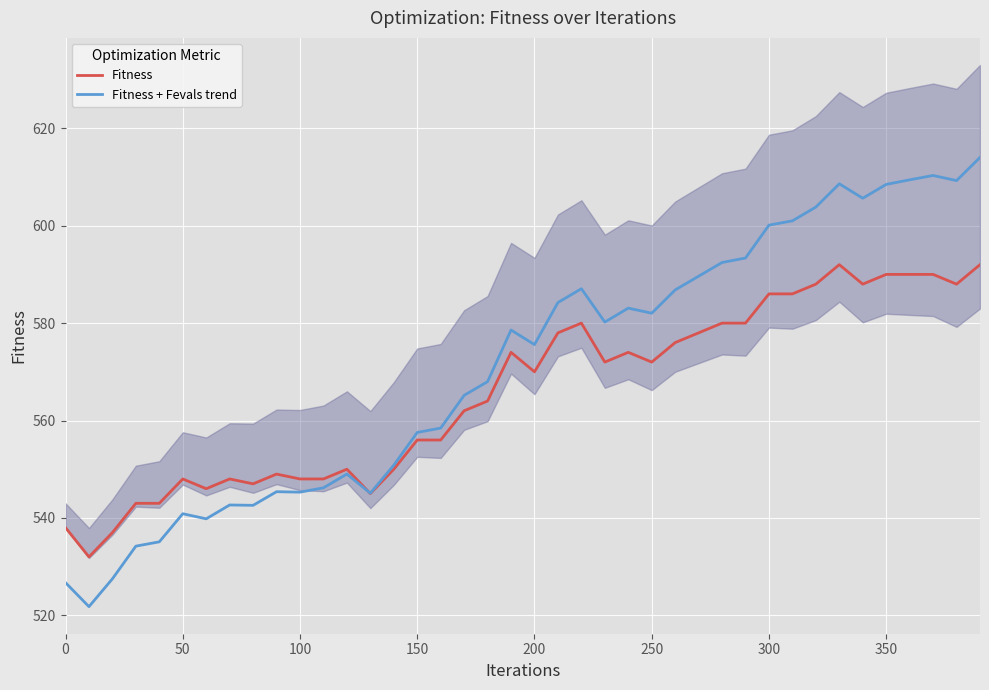

Which series has the largest total across all categories?

Fitness + Fevals trend